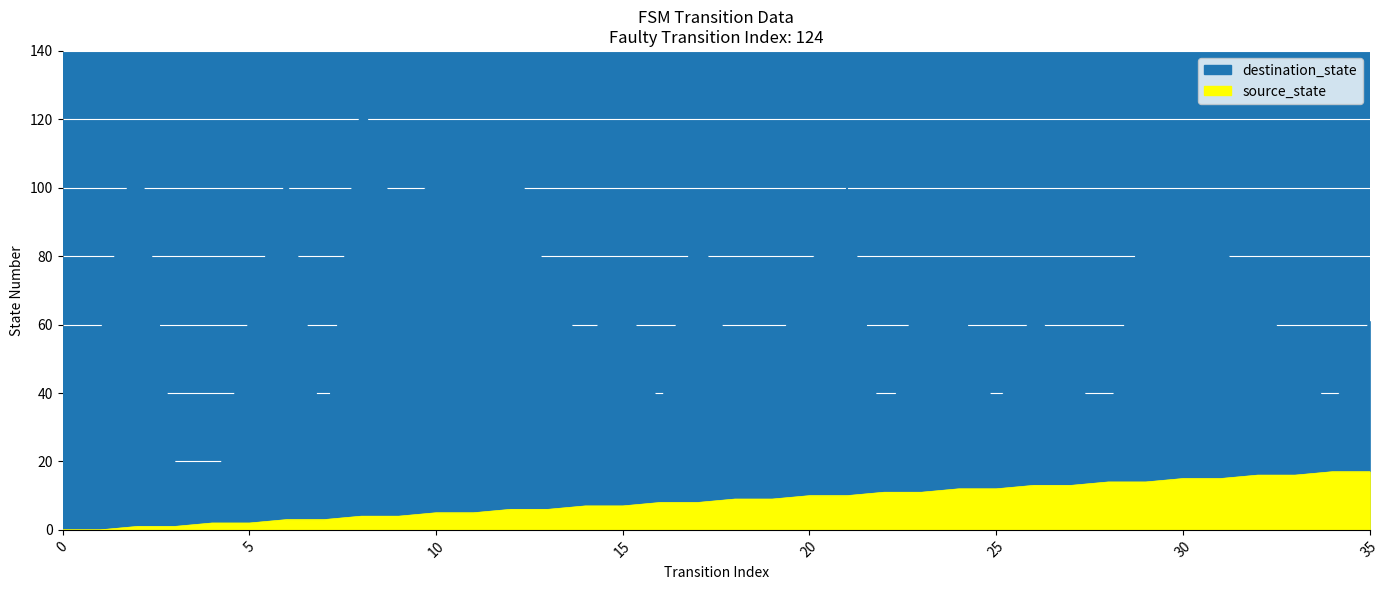

Reading left to right, transcribe all the data shown in this chart.

source_state: 0=0	1=0	2=1	3=1	4=2	5=2	6=3	7=3	8=4	9=4	10=5	11=5	12=6	13=6	14=7	15=7	16=8	17=8	18=9	19=9	20=10	21=10	22=11	23=11	24=12	25=12	26=13	27=13	28=14	29=14	30=15	31=15	32=16	33=16	34=17	35=17
destination_state: 0=56	1=56	2=116	3=19	4=5	5=62	6=103	7=22	8=126	9=87	10=105	11=102	12=115	13=71	14=53	15=73	16=34	17=94	18=41	19=49	20=77	21=100	22=21	23=79	24=67	25=34	26=65	27=46	28=29	29=99	30=92	31=83	32=69	33=50	34=35	35=61